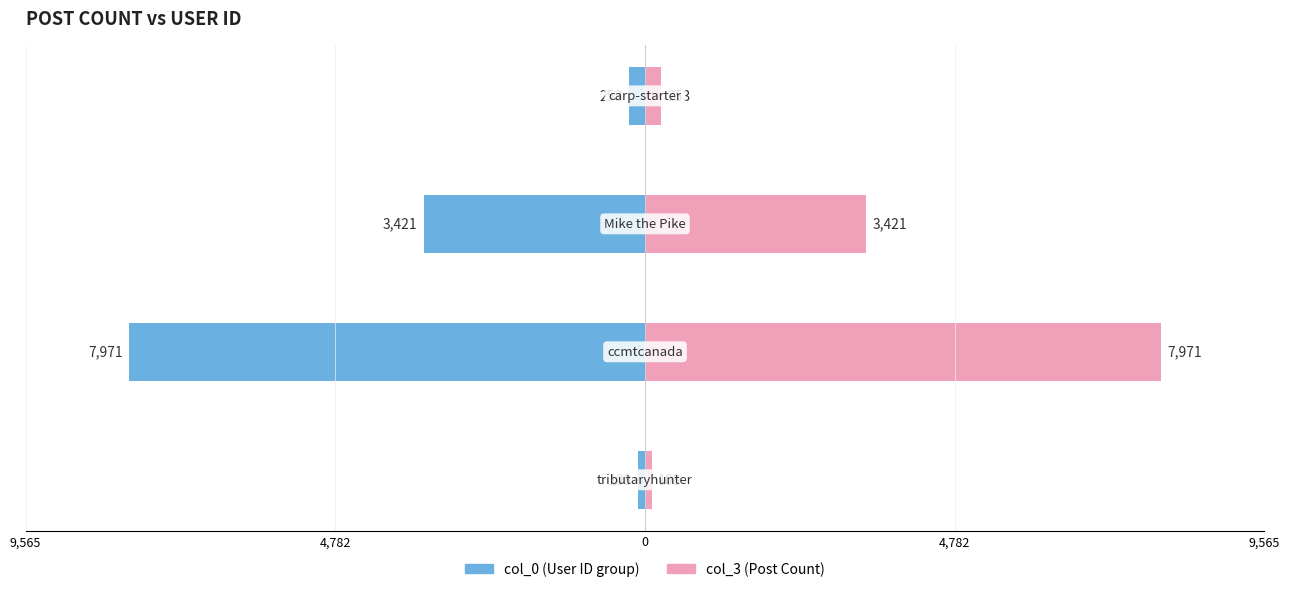

Reading left to right, extract all data points from this chart.

col_0 (User ID group): -108	-7971	-3421	-253
col_3 (Post Count): 108	7971	3421	253